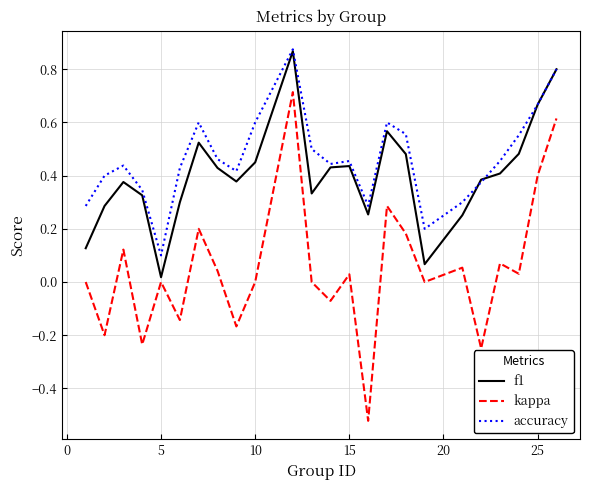

True or false: accuracy and kappa cross at least once.

False